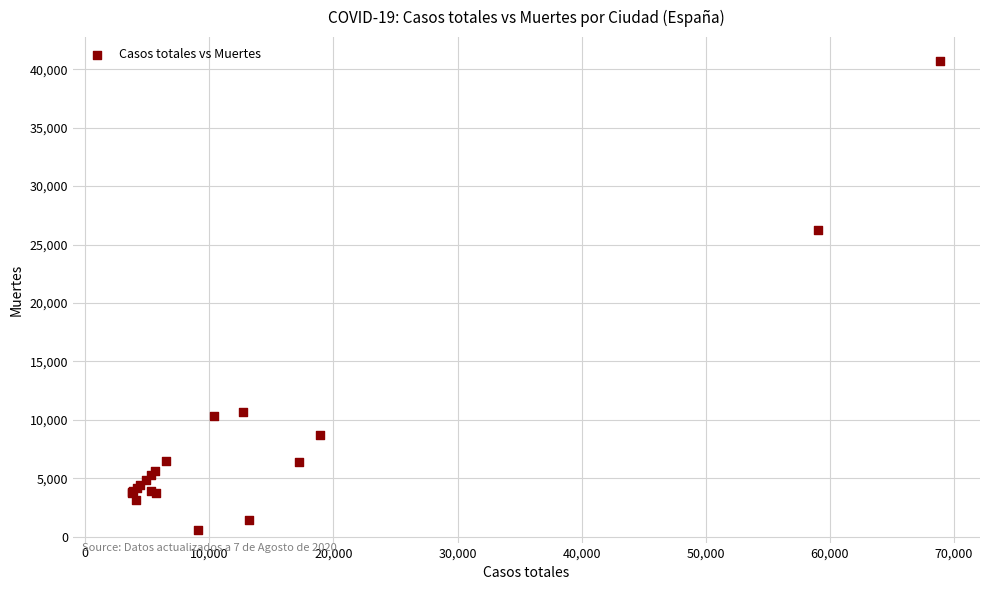

What Y value in the scatter plot is closest to 20670?

26203